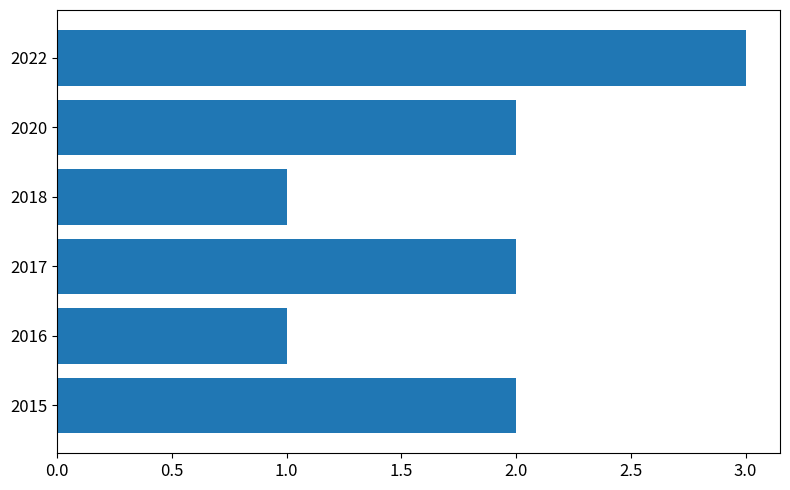

Reading bottom to top, transcribe all the data shown in this chart.

2015=2	2016=1	2017=2	2018=1	2020=2	2022=3